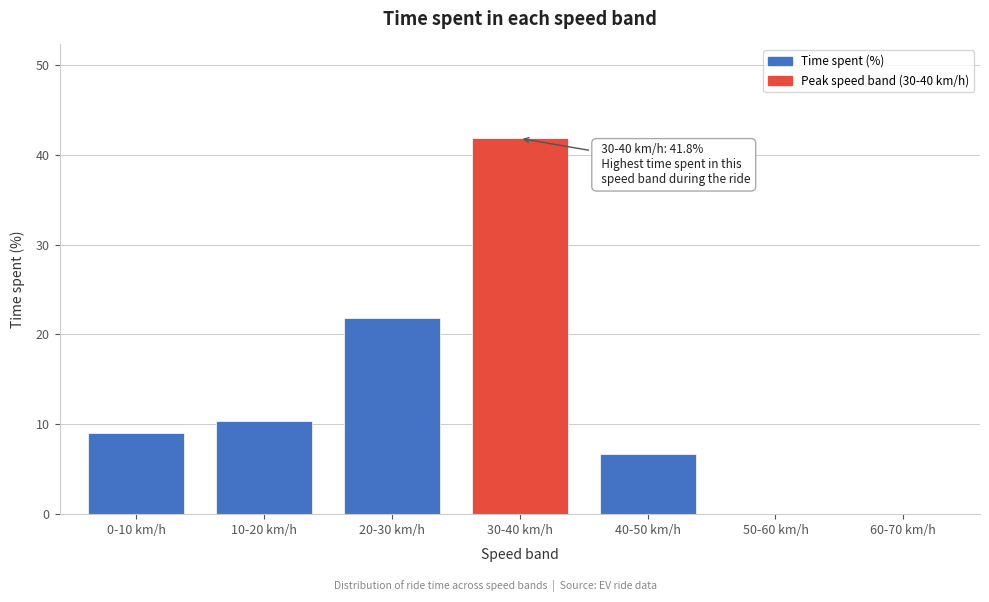

What is the ratio of the value at 20-30 km/h to the value at 0-10 km/h?

2.4